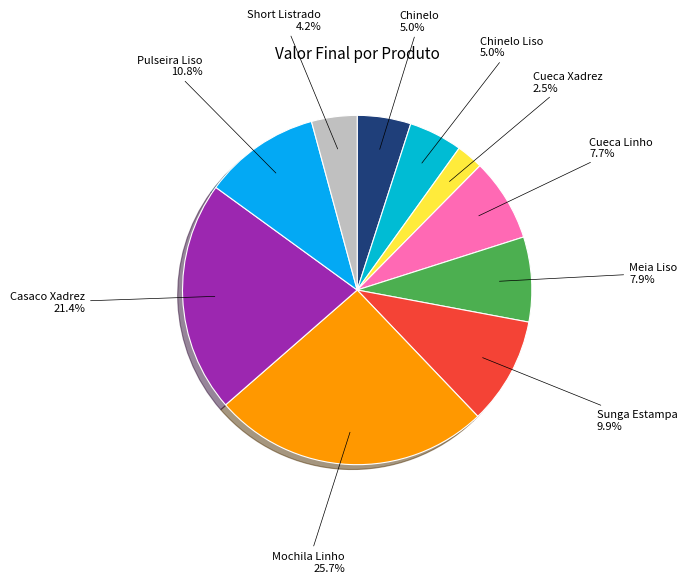

Between Sunga Estampa and Meia Liso, which is larger?

Sunga Estampa